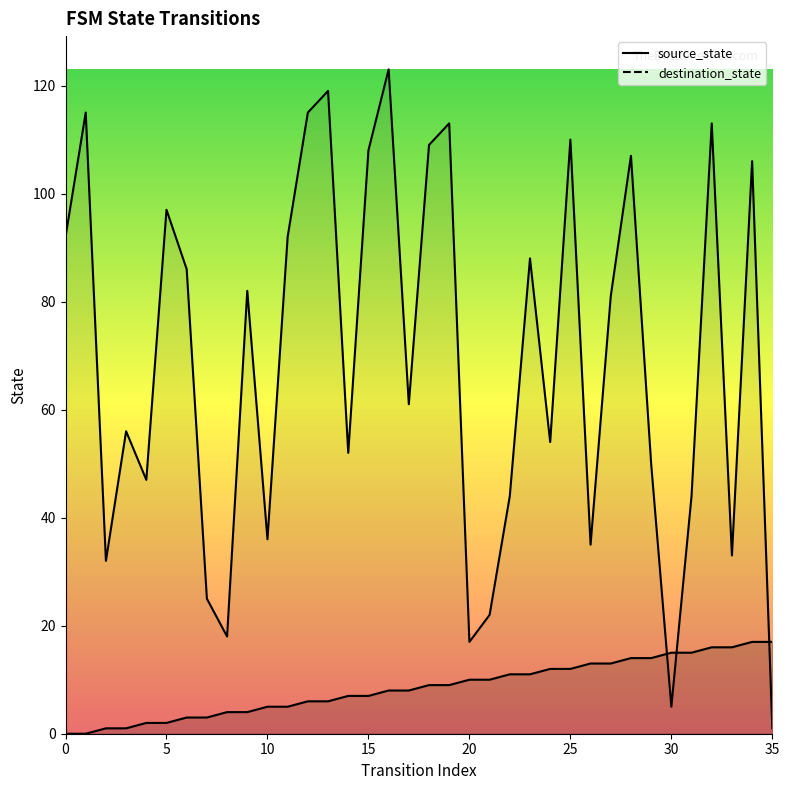

The value of source_state at 25 is 21. True or false?

False